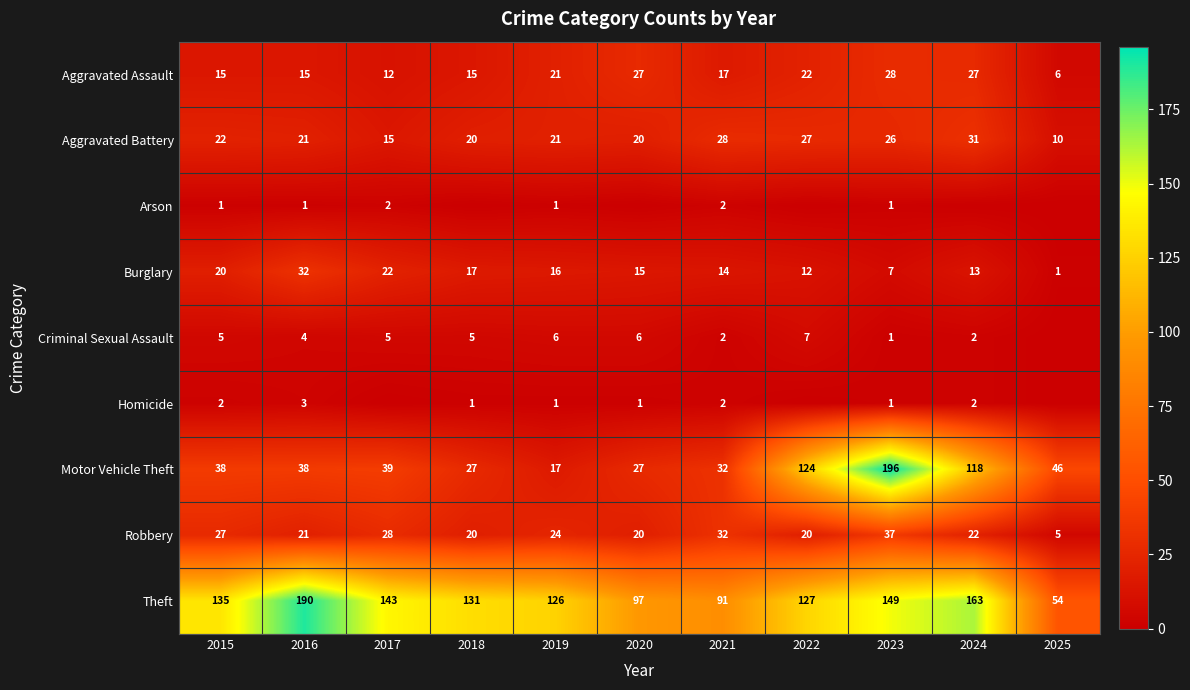

Is it true that Theft equals 220 at 2023?

False